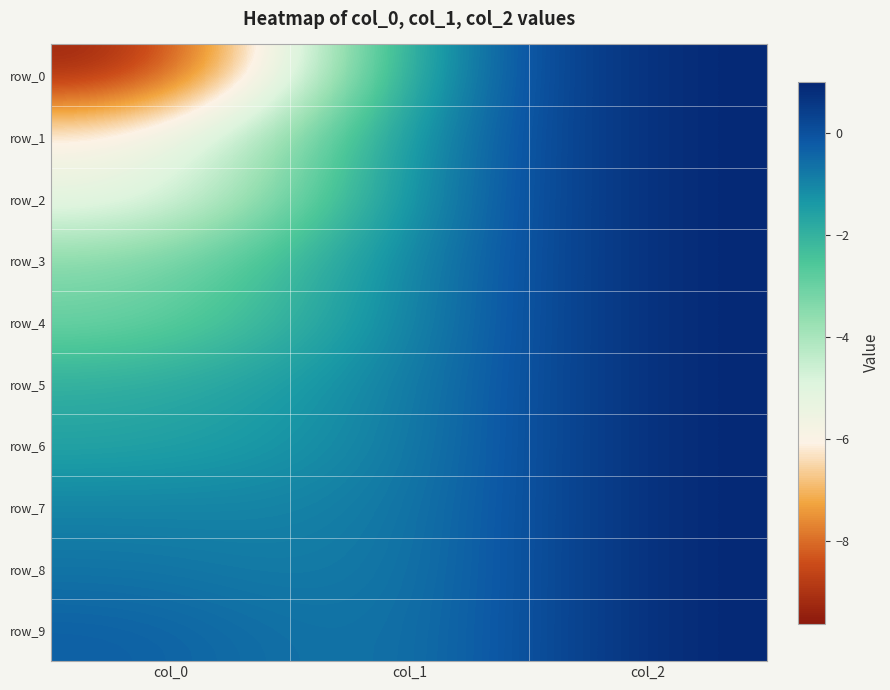

True or false: row_8 has a value of -0.5 at col_0.

False